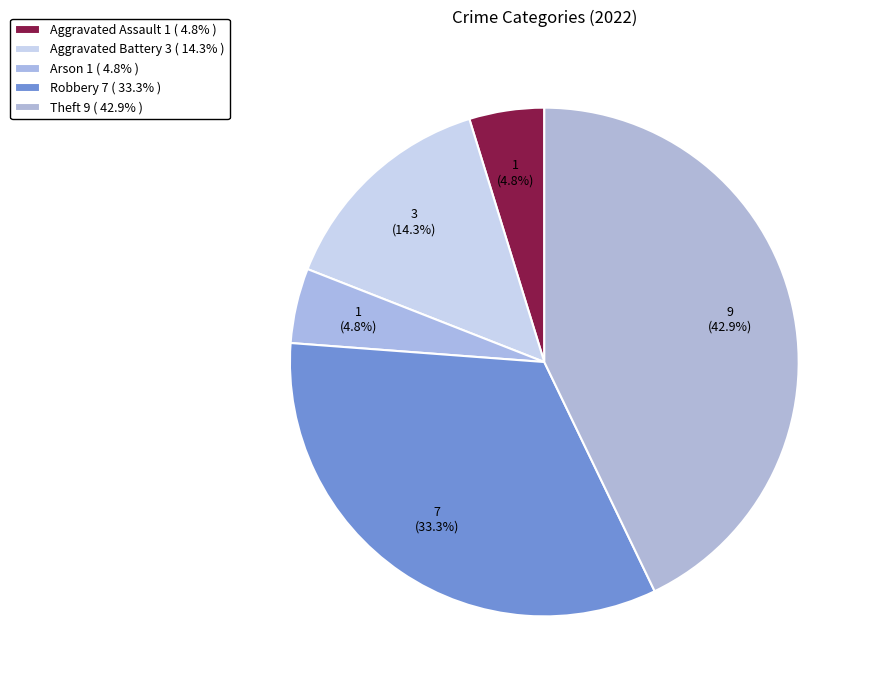

Is there any slice that represents more than half of the pie?

No